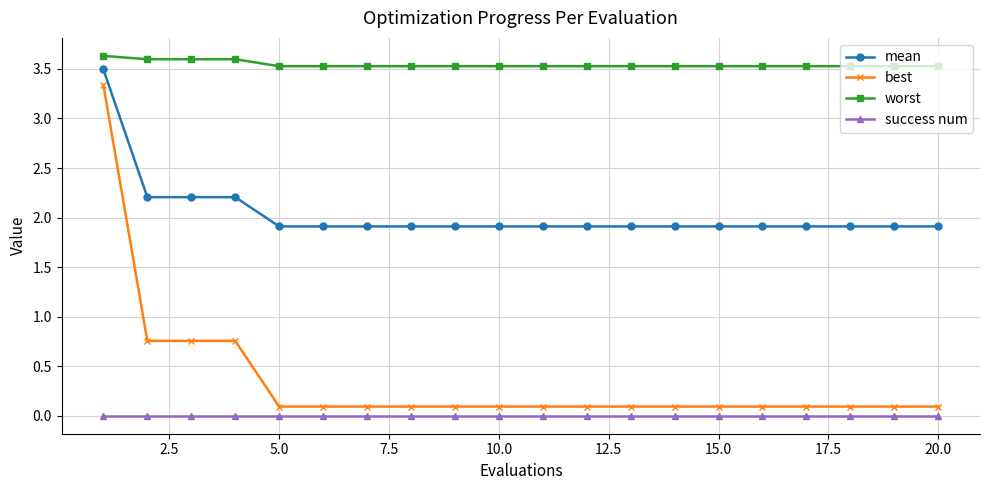

What is the difference between the second highest and second lowest values in the mean series?

0.3